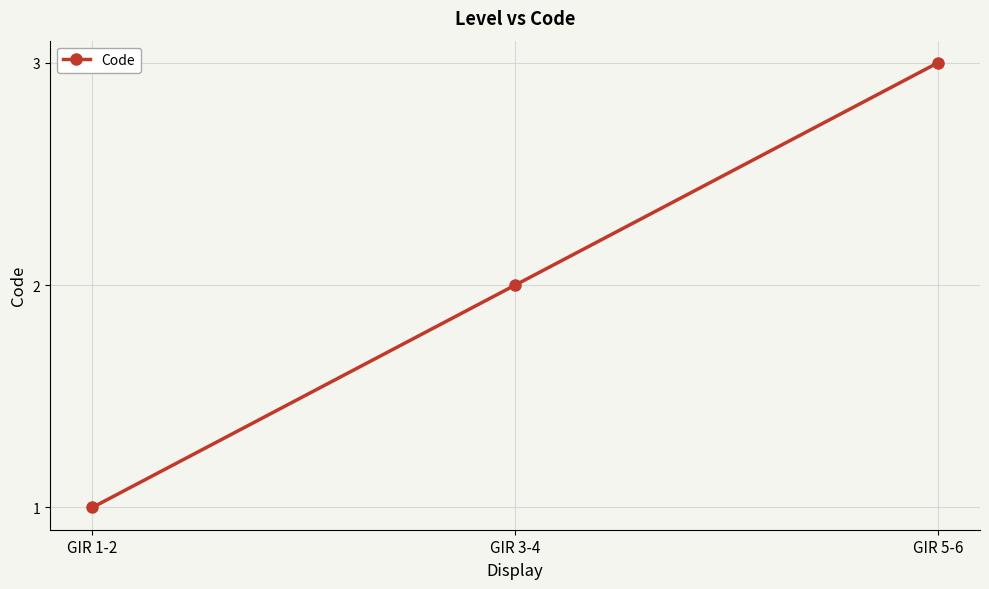

The value at GIR 5-6 is 5. True or false?

False